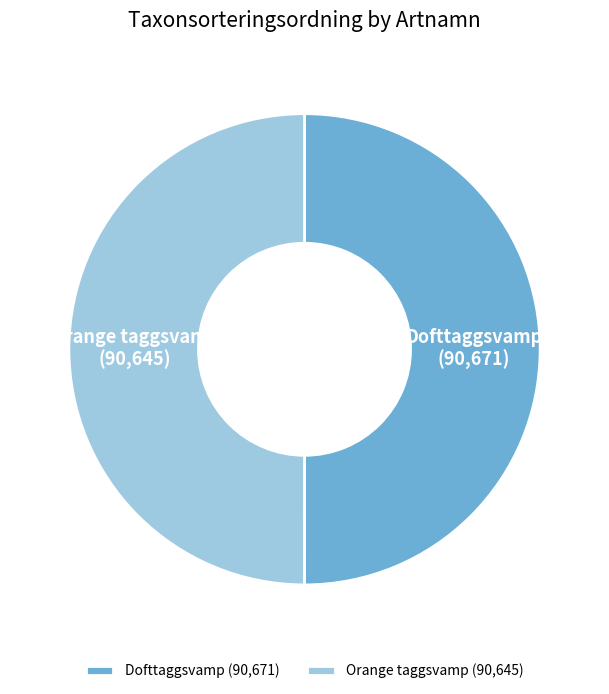

Approximately how many times larger is the value at Orange taggsvamp (90,645) compared to Dofttaggsvamp (90,671)?

1.0